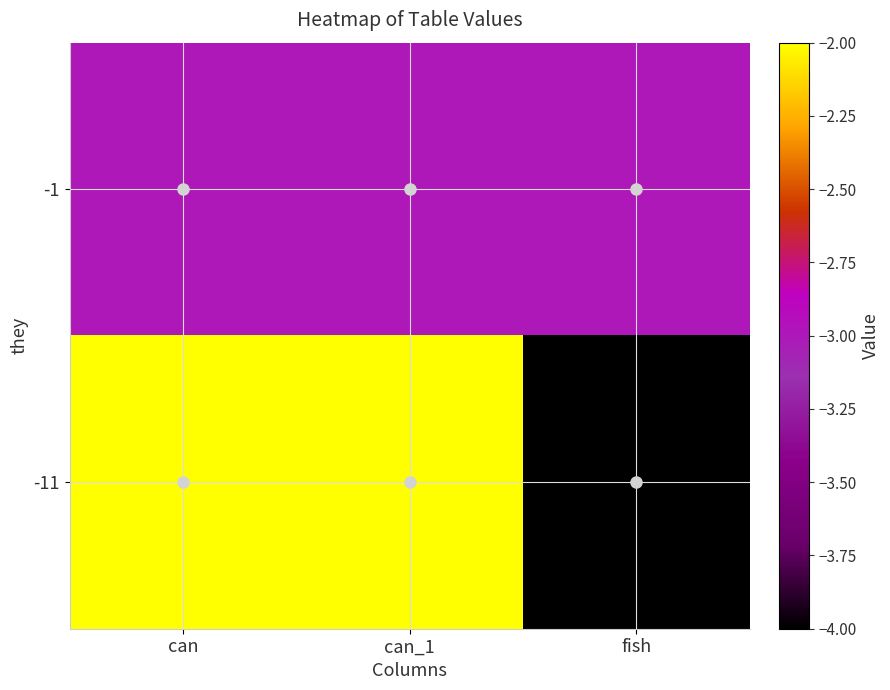

How many categories are shown in the chart?

3